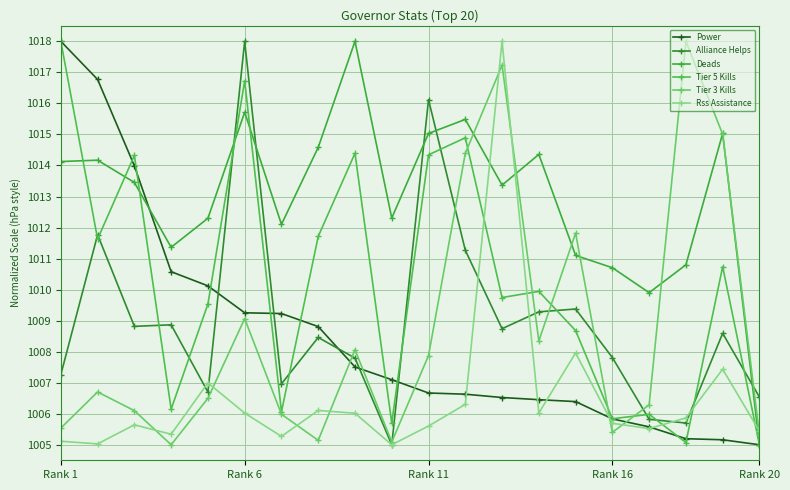

After their last crossing, which series has the higher values: Rss Assistance or Deads?

Rss Assistance